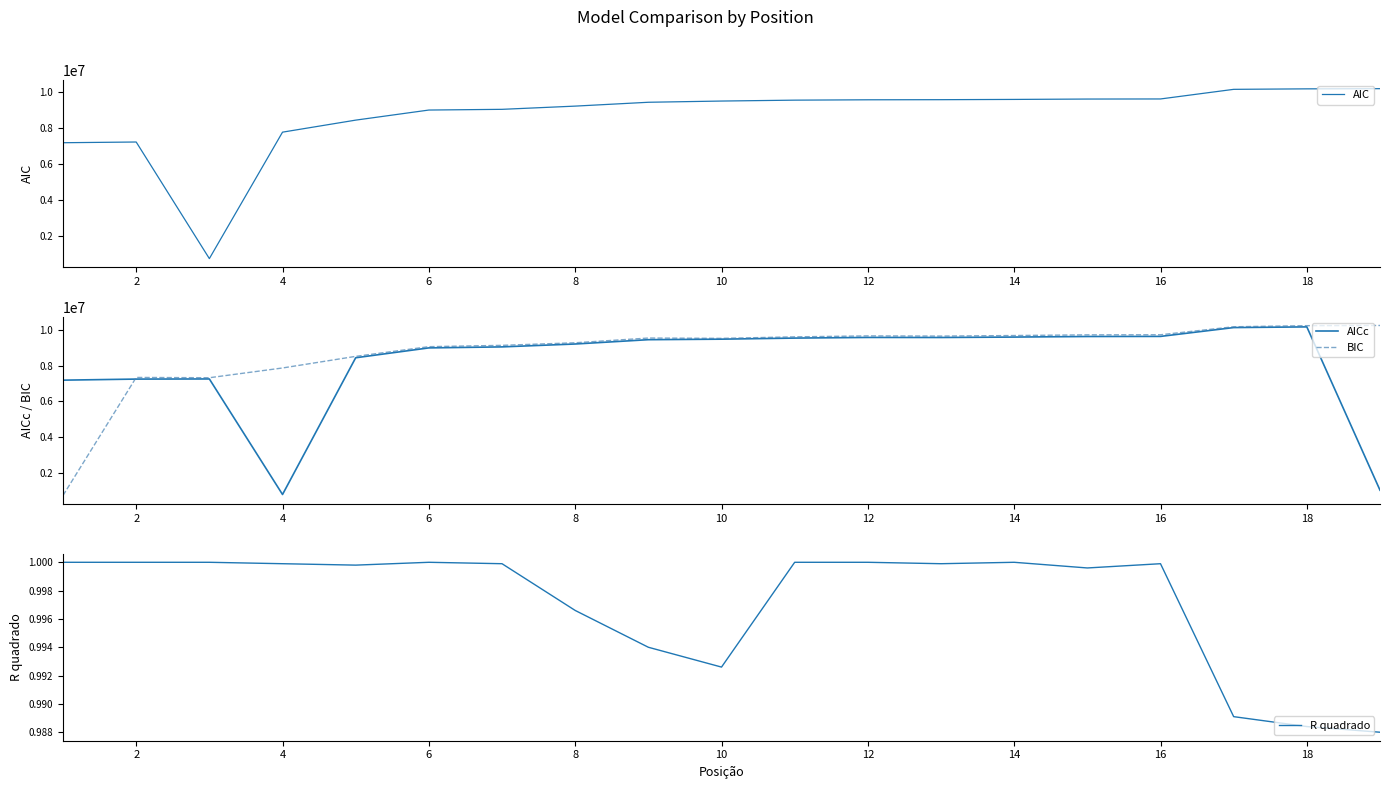

Reading left to right, transcribe all the data shown in this chart.

AIC: 7161826.0	7201545.0	723682.0	7749181.0	8417475.0	8977556.0	9017148.0	9195931.0	9409756.0	9477537.0	9527486.0	9547069.0	9553508.0	9567712.0	9588413.0	9593721.0	10127799.0	10155093.0	10165558.0
AICc: 7186532.0	7246545.0	7253963.0	778312.0	8442181.0	8994699.0	9051087.0	9213074.0	9454756.0	9484023.0	9544629.0	9581009.0	9578214.0	9601651.0	9633413.0	9638721.0	10134286.0	10172236.0	1018270.0
BIC: 726464.0	7338631.0	7322499.0	7869131.0	8520289.0	9063235.0	9137098.0	9281609.0	9546841.0	9528944.0	9613164.0	9667019.0	9656322.0	9687662.0	9725499.0	9730807.0	10179207.0	10240772.0	10251236.0
R quadrado: 1.0	1.0	1.0	1.0	1.0	1.0	1.0	1.0	1.0	1.0	1.0	1.0	1.0	1.0	1.0	1.0	1.0	1.0	1.0